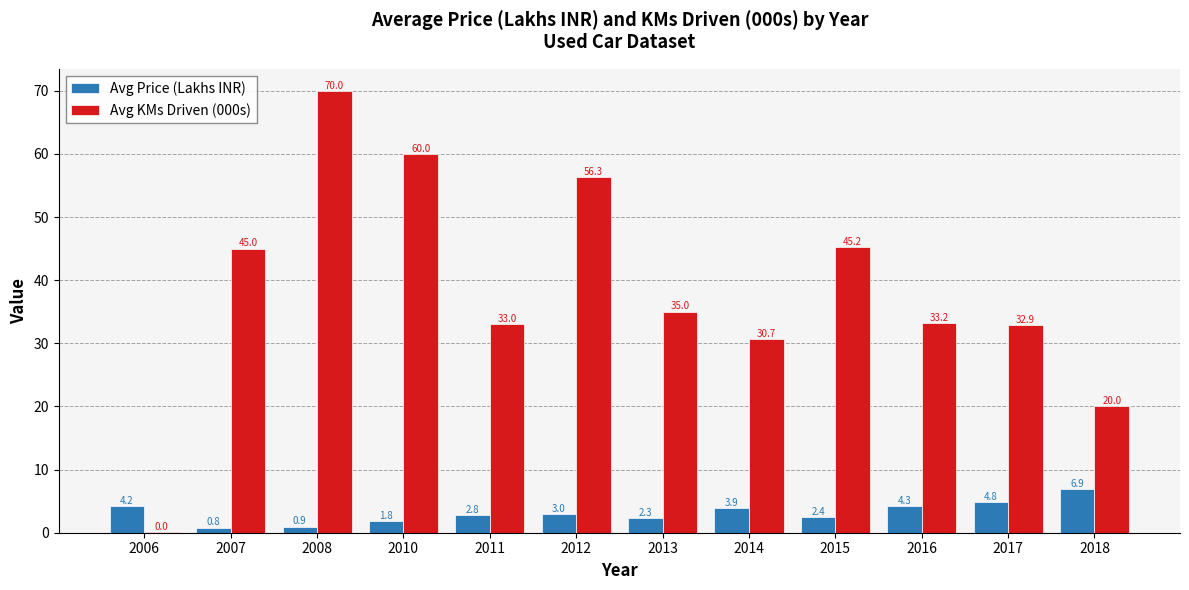

How many categories are shown in the chart?

12